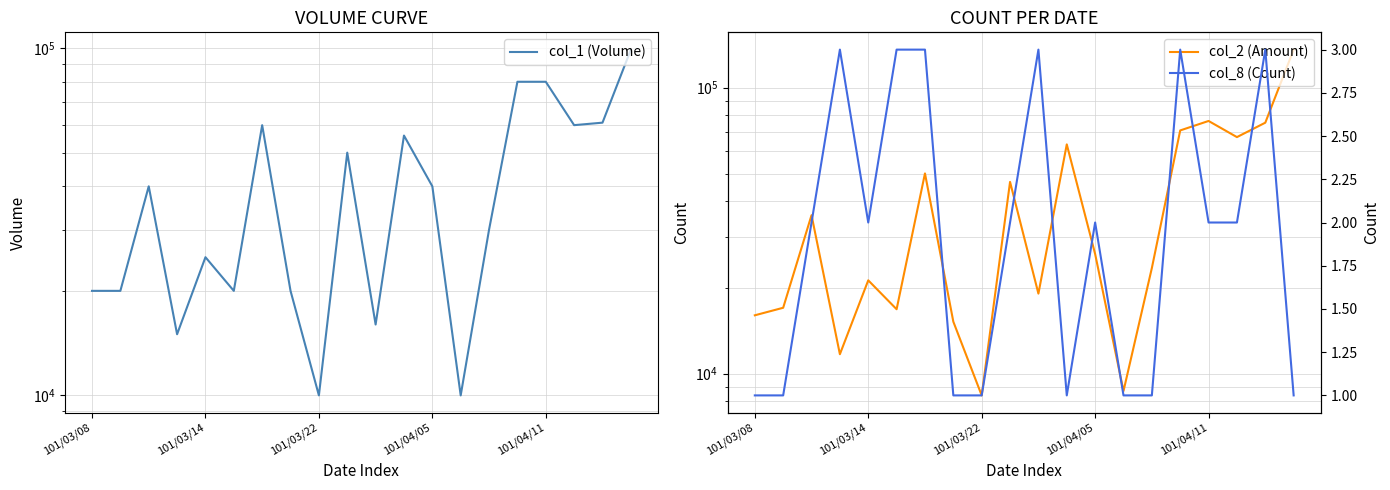

True or false: col_8 (Count) has more than 1 points higher than both neighbors.

True